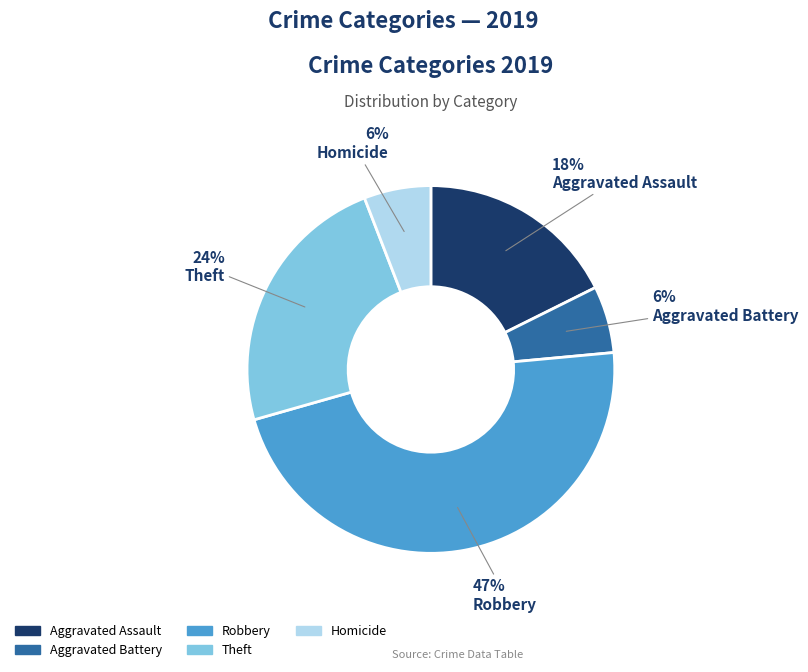

To the nearest percent, what is the difference between the largest and smallest slice percentages?

41%